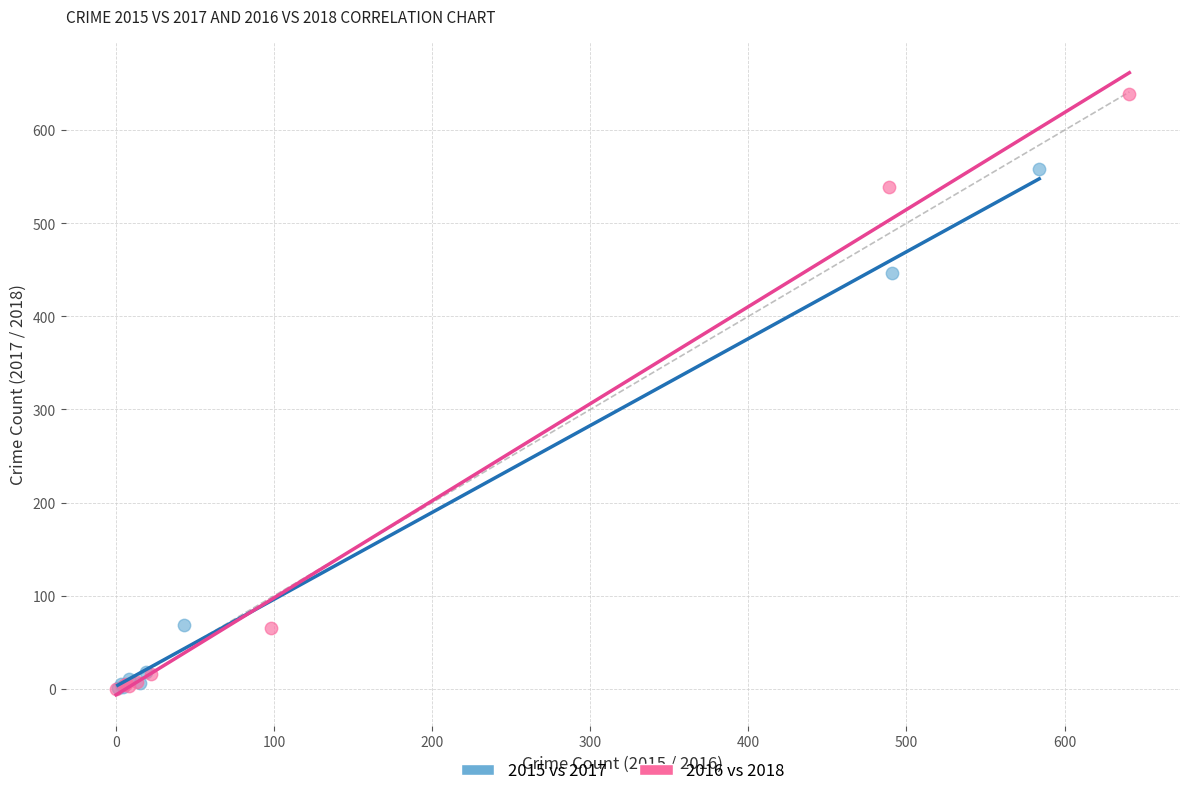

Which series has the widest spread of Y values?

2016 vs 2018